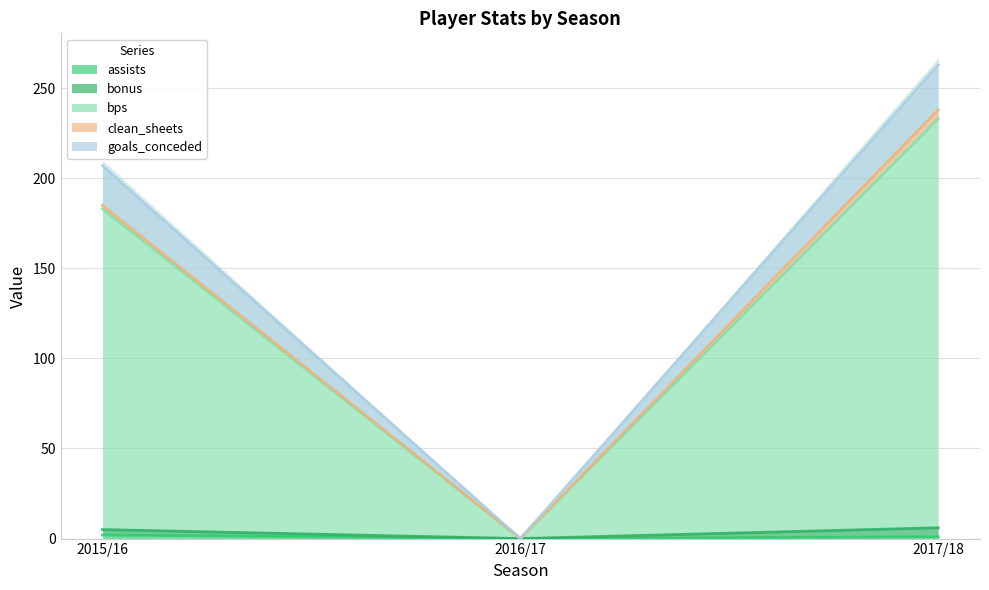

The assists series shows 1 at 2017/18. True or false?

True